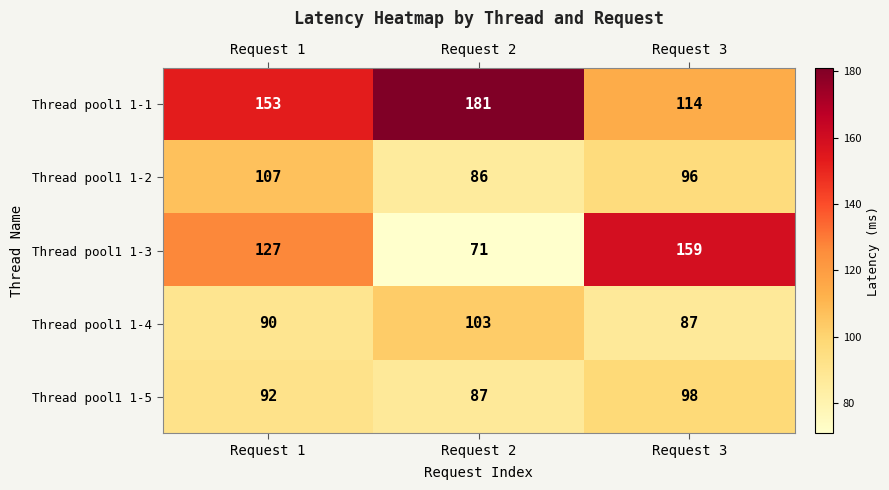

Which series has the widest spread of values?

Thread pool1 1-3